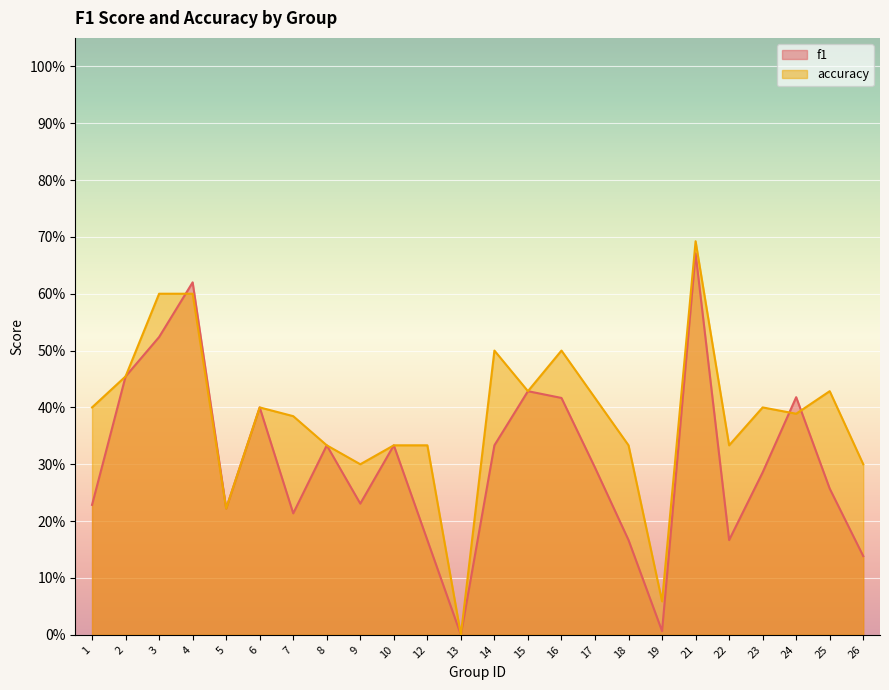

What is the value of the f1 point at the 15th from the left?

0.4